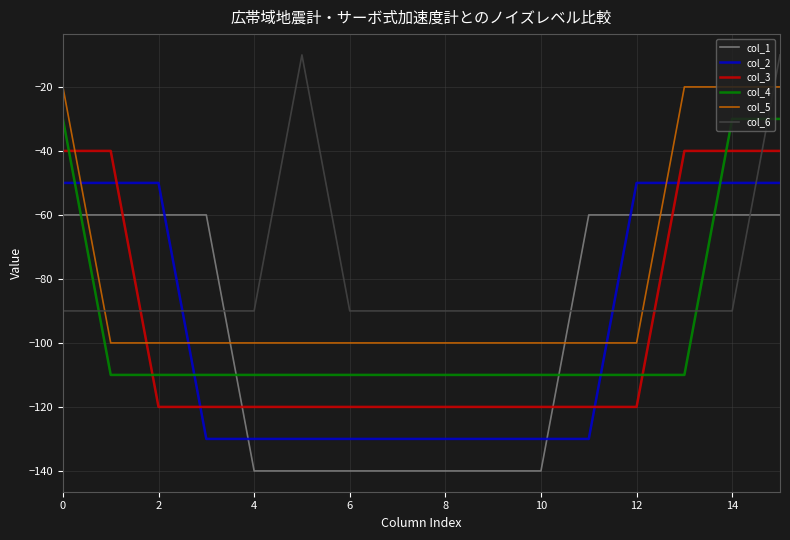

True or false: col_5 and col_3 intersect in this chart.

True